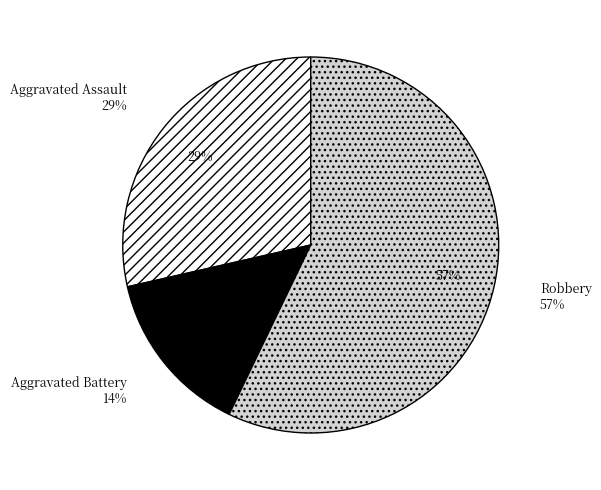

Which category has the smallest portion of the pie?

Aggravated Battery